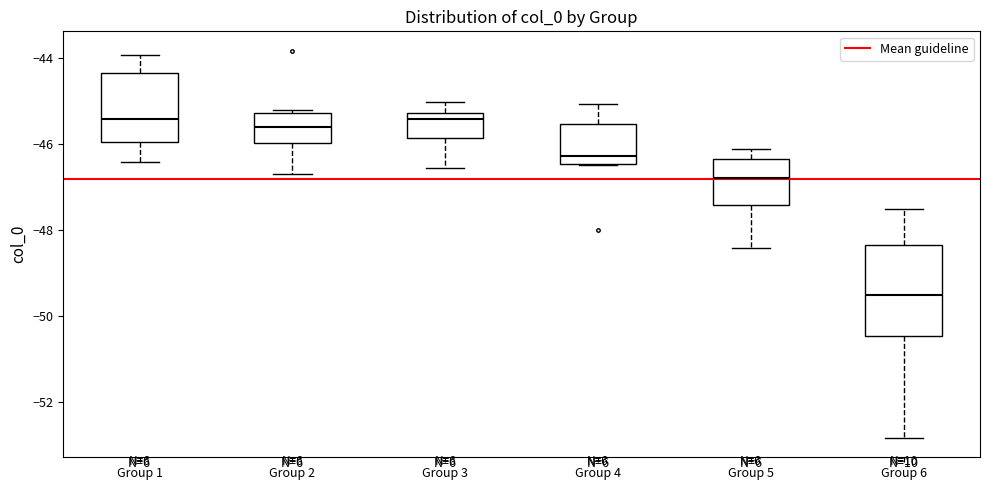

Comparing the boxes themselves (not the whiskers), which one is the tallest?

Group 6